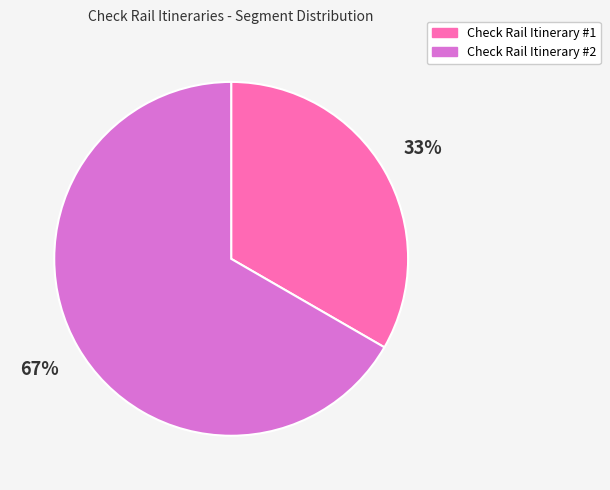

How many slices are in this pie chart?

2